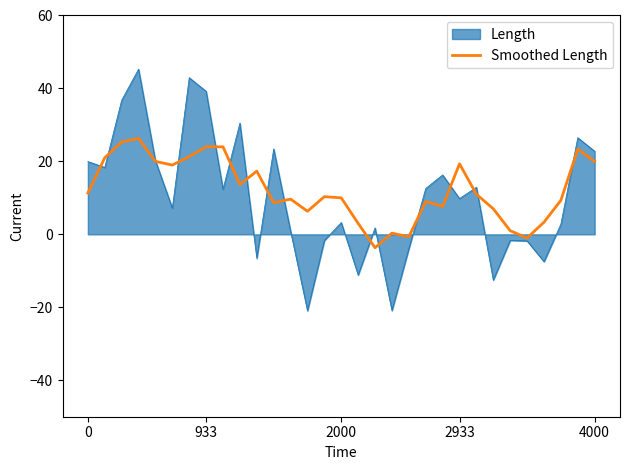

List the series in order of their peak value, highest first.

Length, Smoothed Length